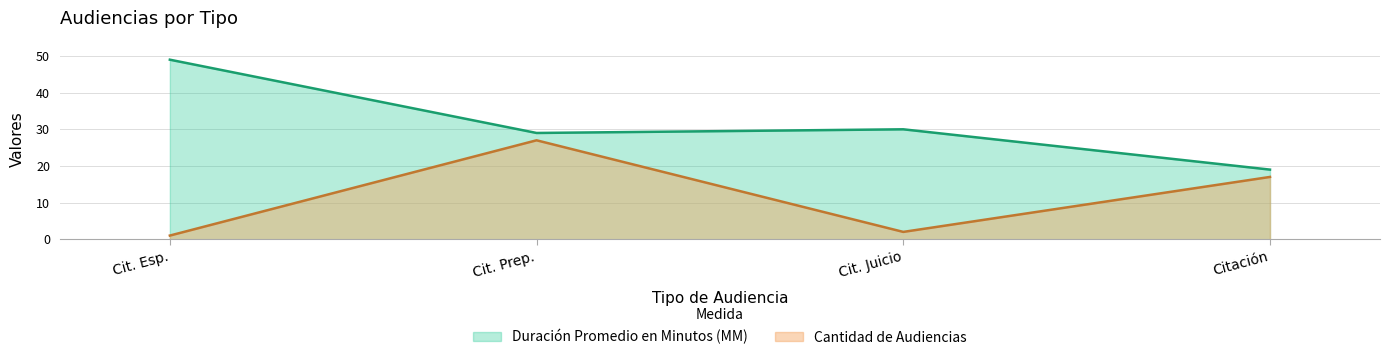

What are all the series names shown in the legend?

Duración Promedio en Minutos (MM), Cantidad de Audiencias